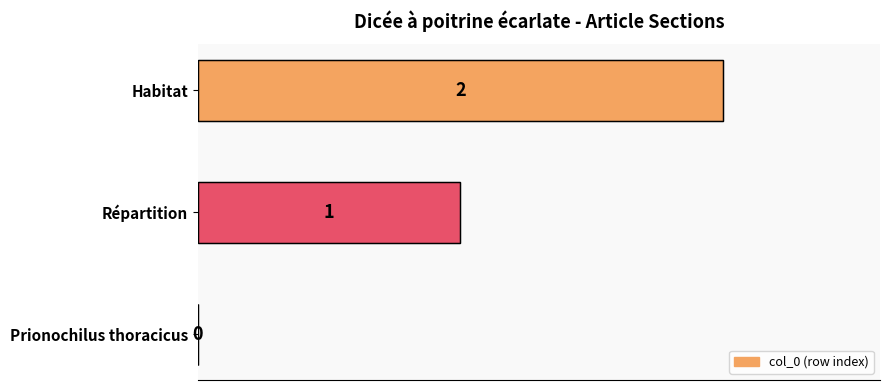

Which label corresponds to the largest value in the chart?

Habitat